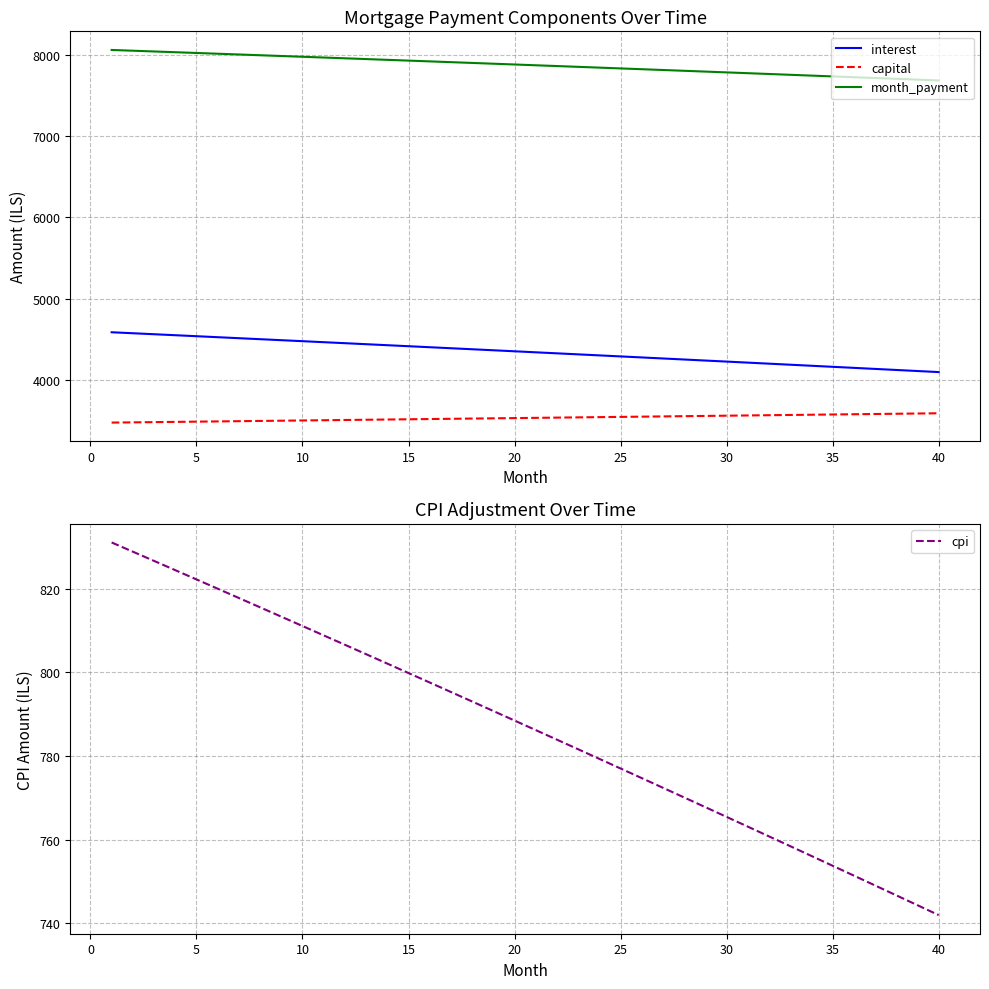

What is the smallest value displayed?

741.9